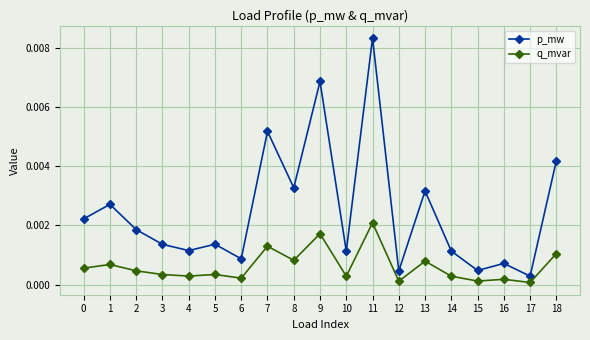

Is the value of q_mvar at 16 greater than the value of p_mw at 9?

No